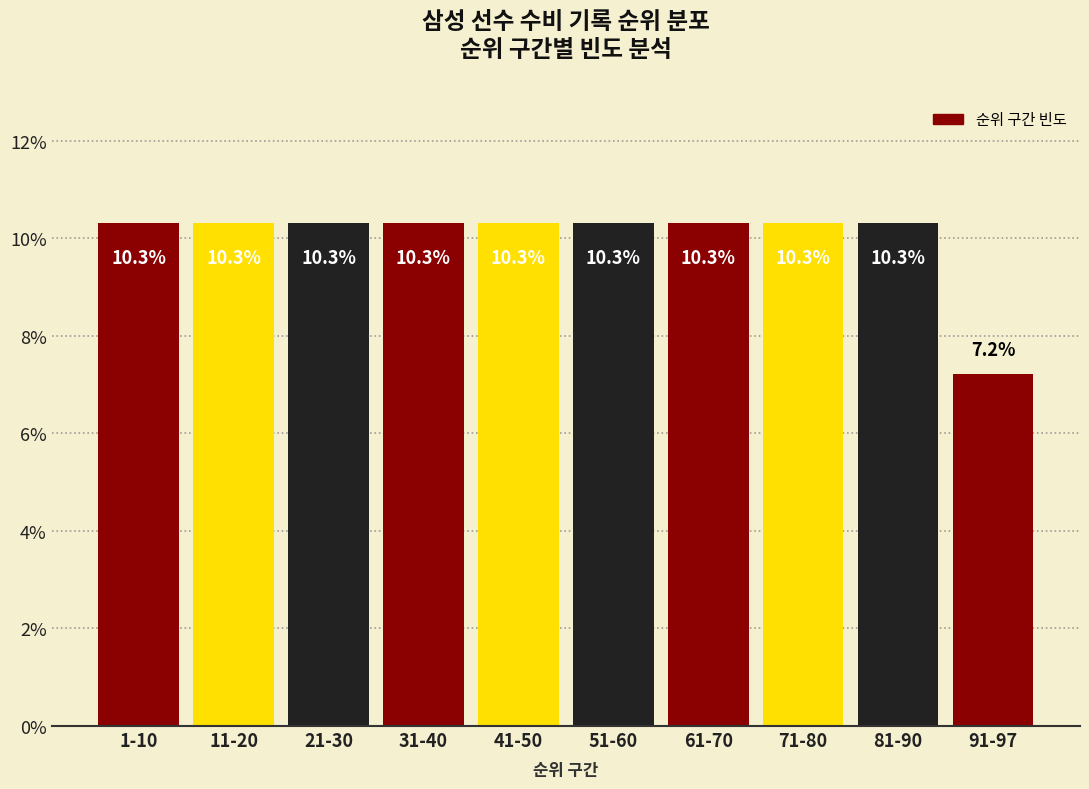

Reading right to left, what are all the values shown in this chart?

7.2	10.3	10.3	10.3	10.3	10.3	10.3	10.3	10.3	10.3